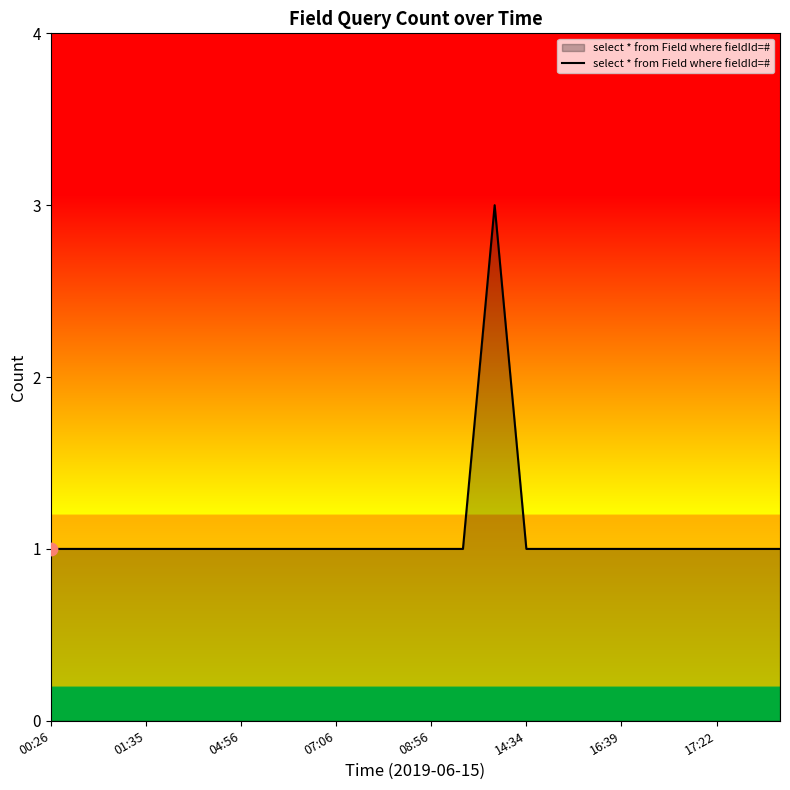

What is the maximum value shown in the chart?

3